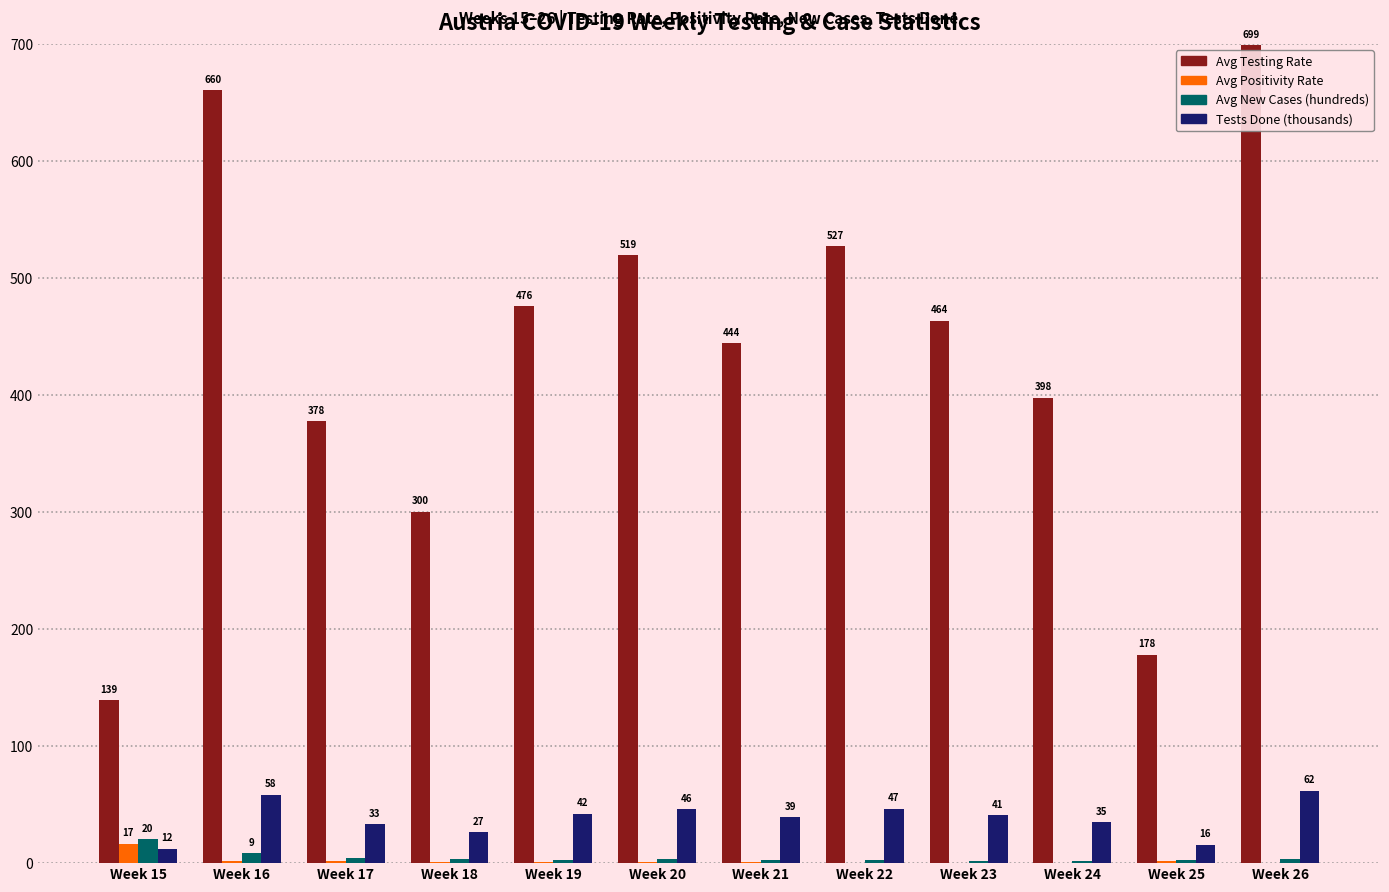

Which series has the largest total across all categories?

Avg Testing Rate